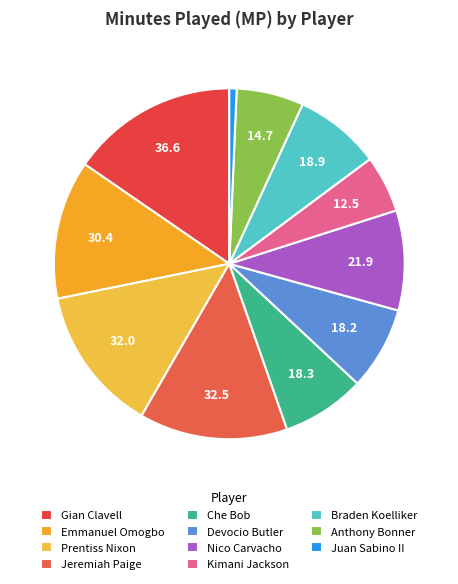

Do Braden Koelliker and Gian Clavell together represent more than half of the pie?

No